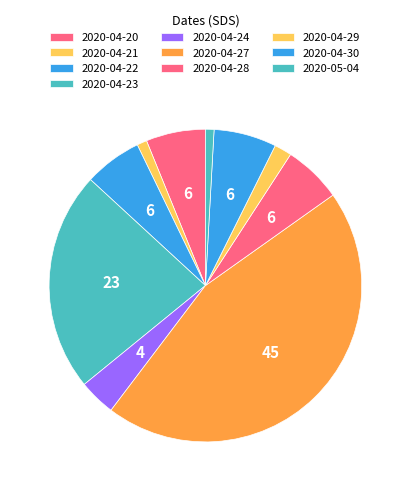

Is 2020-04-29 the majority of the pie?

No